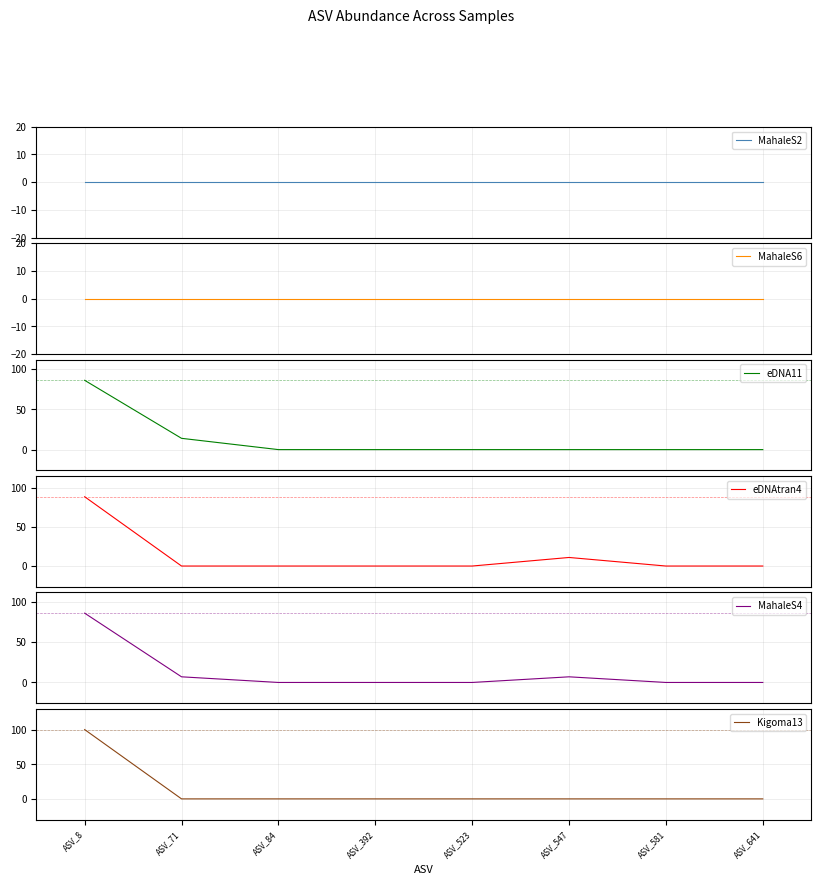

Which has a higher value, ASV_392 or ASV_84?

ASV_392